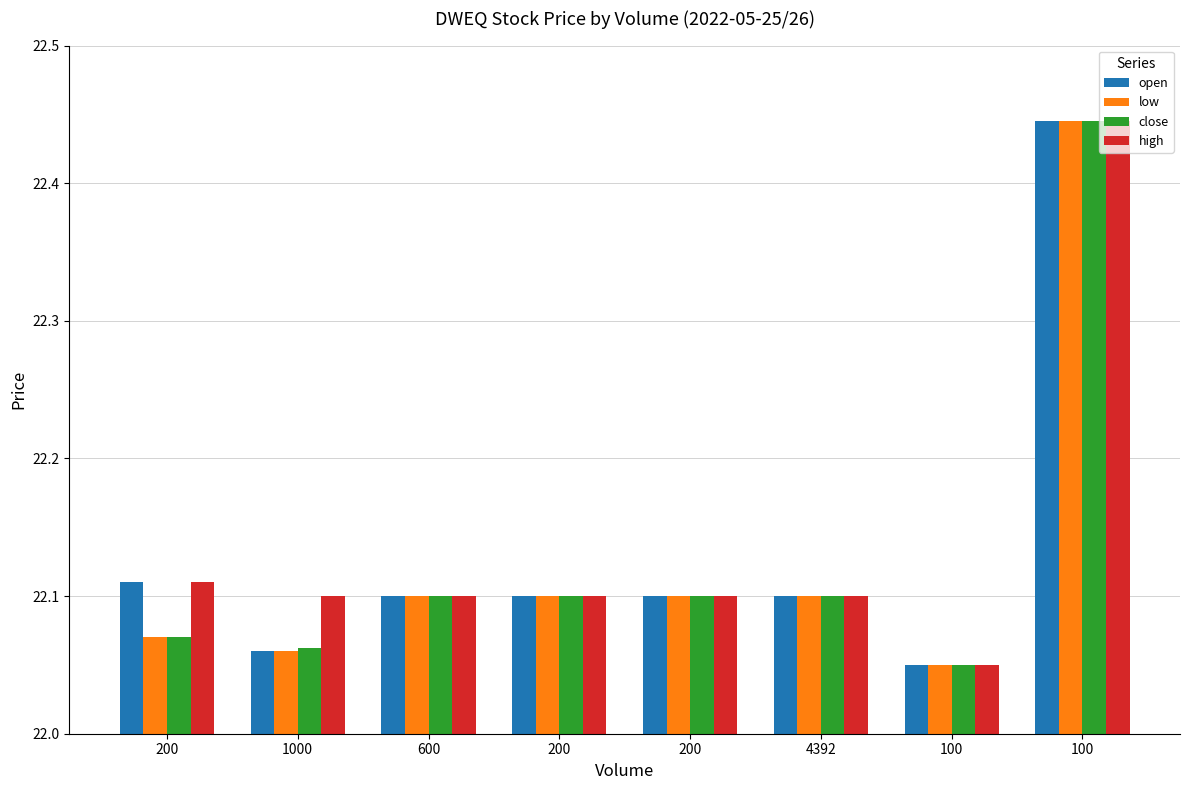

Reading right to left, transcribe all the data shown in this chart.

open: 100=22.4	100=22.1	4392=22.1	200=22.1	200=22.1	600=22.1	1000=22.1	200=22.1
low: 100=22.4	100=22.1	4392=22.1	200=22.1	200=22.1	600=22.1	1000=22.1	200=22.1
close: 100=22.4	100=22.1	4392=22.1	200=22.1	200=22.1	600=22.1	1000=22.1	200=22.1
high: 100=22.4	100=22.1	4392=22.1	200=22.1	200=22.1	600=22.1	1000=22.1	200=22.1